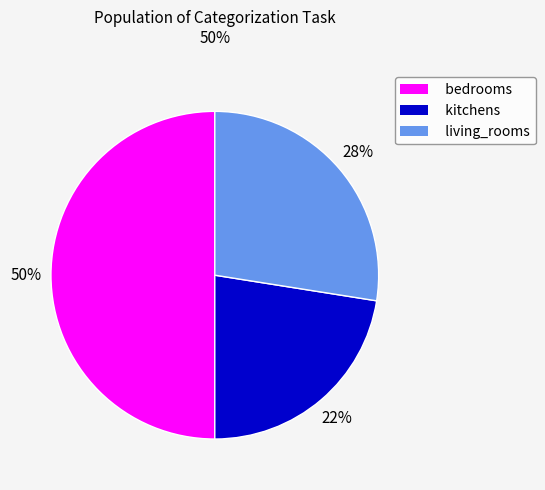

Does living_rooms represent more than half of the total?

No